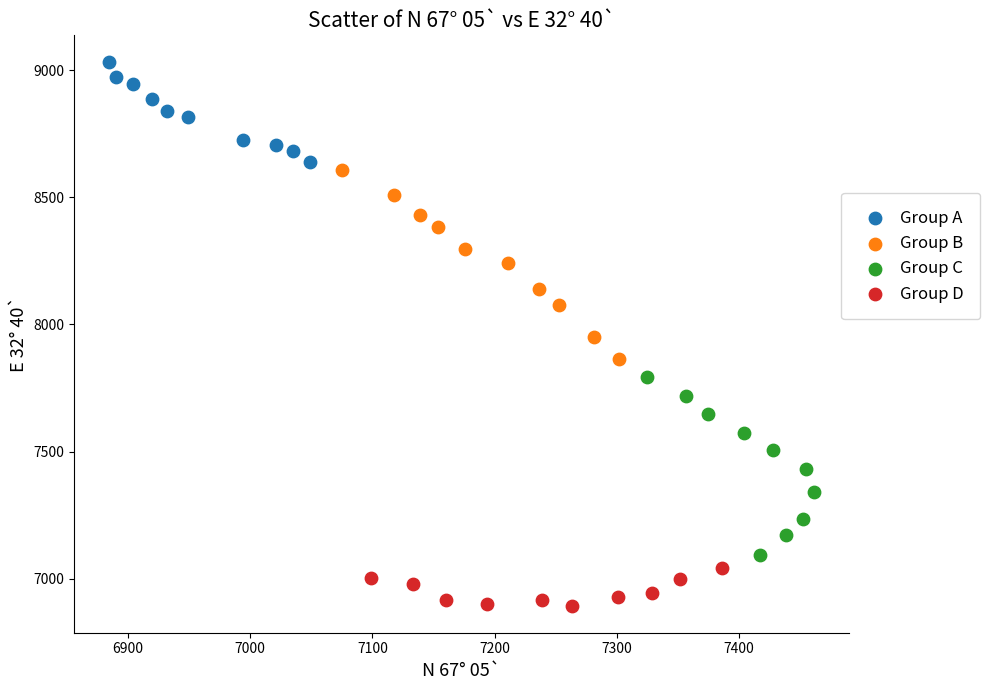

Which series reaches the minimum Y coordinate?

Group D